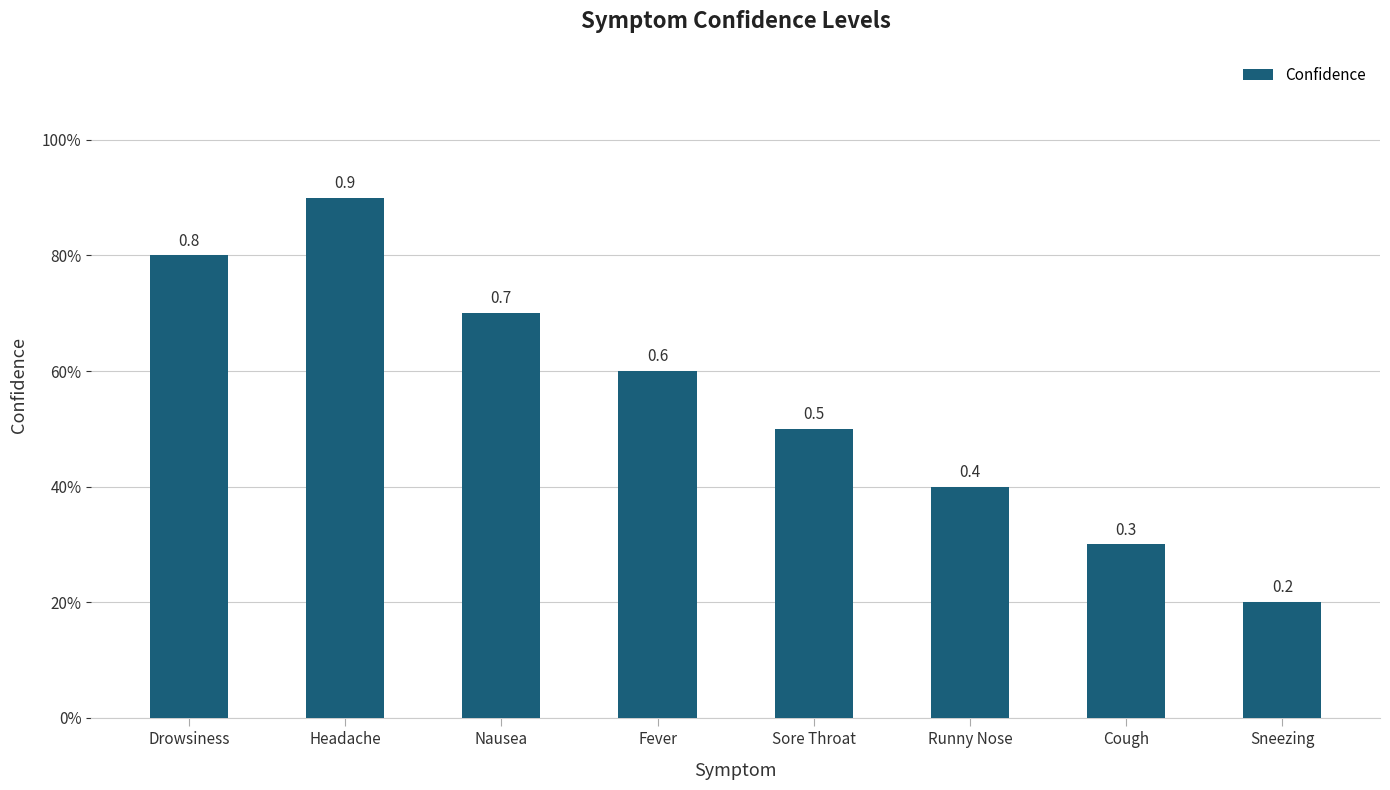

What is the label of the 6th bar from the left?

Runny Nose